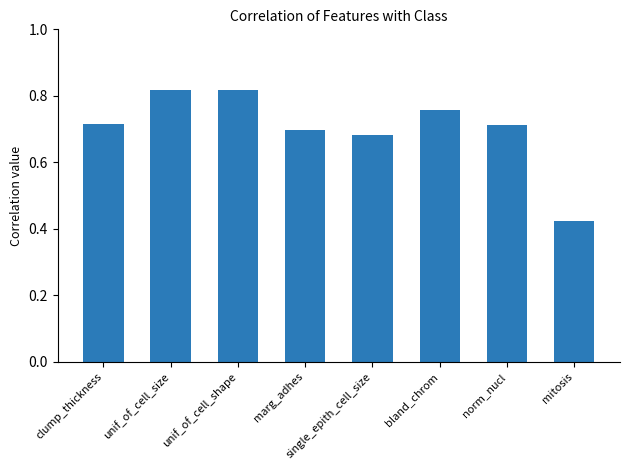

What position from the right is bland_chrom?

3